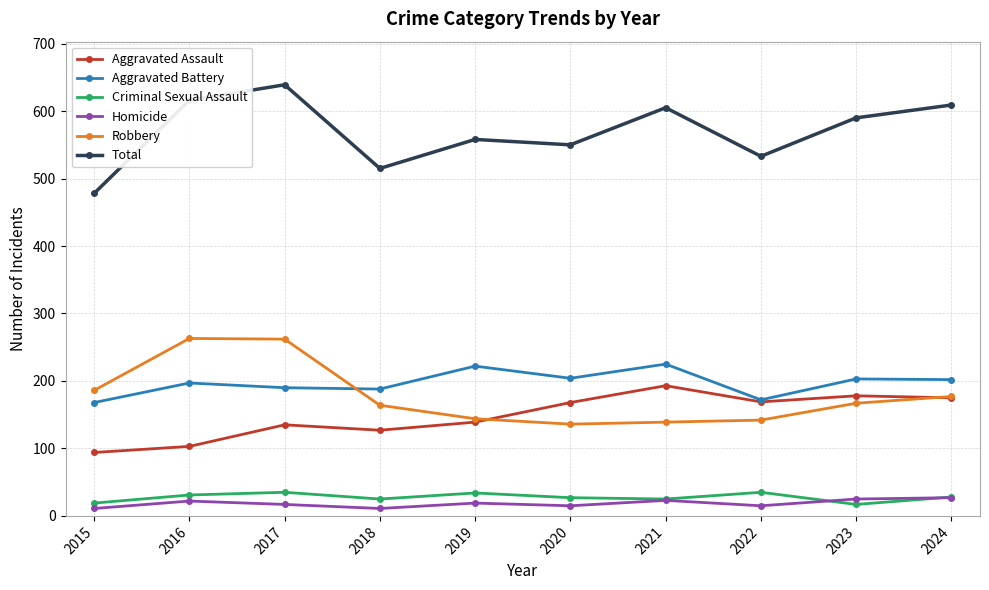

At which category is the sum across all series the highest?

2017